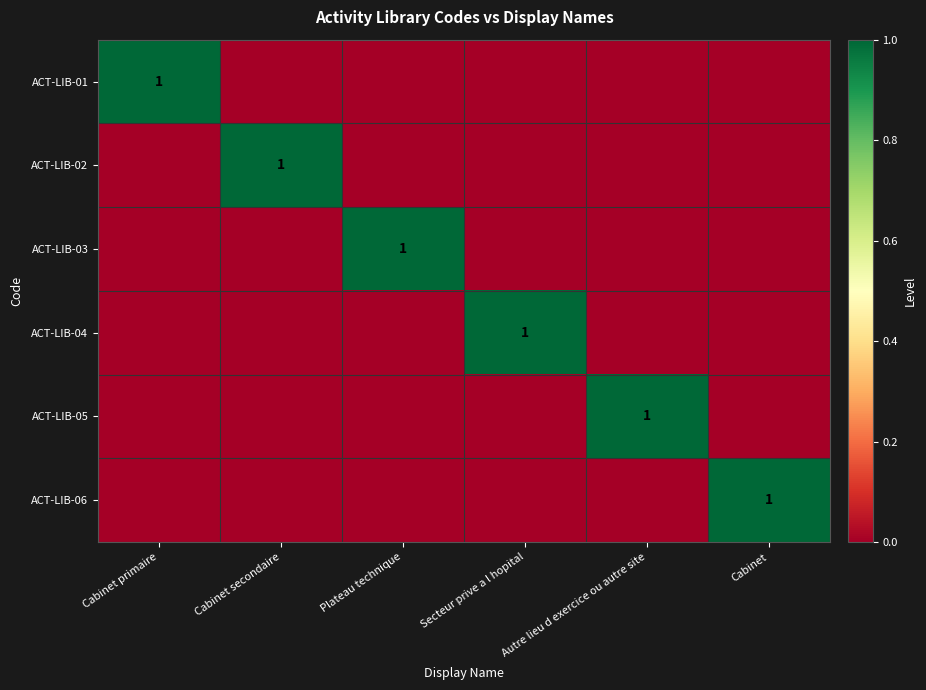

Rank the series by their maximum value, from lowest to highest.

ACT-LIB-01, ACT-LIB-02, ACT-LIB-03, ACT-LIB-04, ACT-LIB-05, ACT-LIB-06